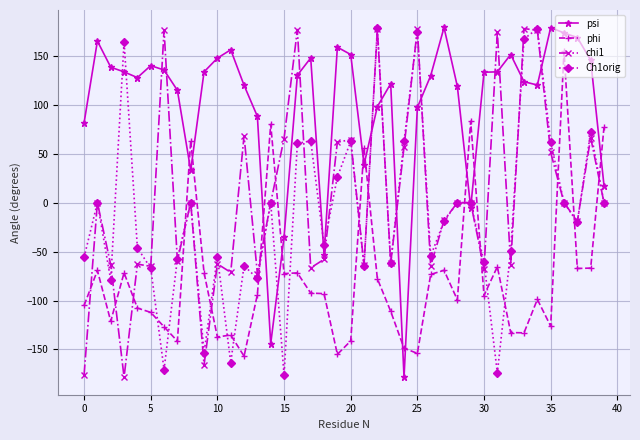

What is the greatest value displayed?

179.0